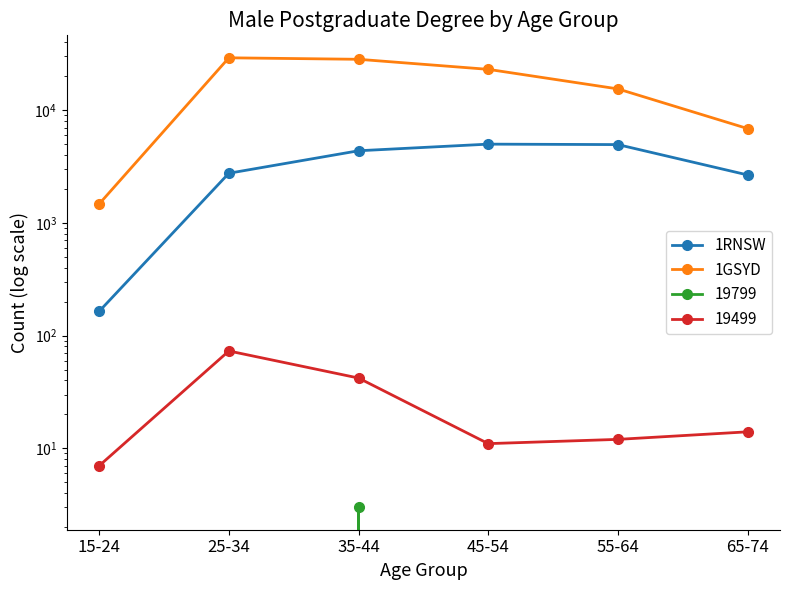

In 1GSYD, how many points are higher than both neighbors (excluding endpoints)?

1